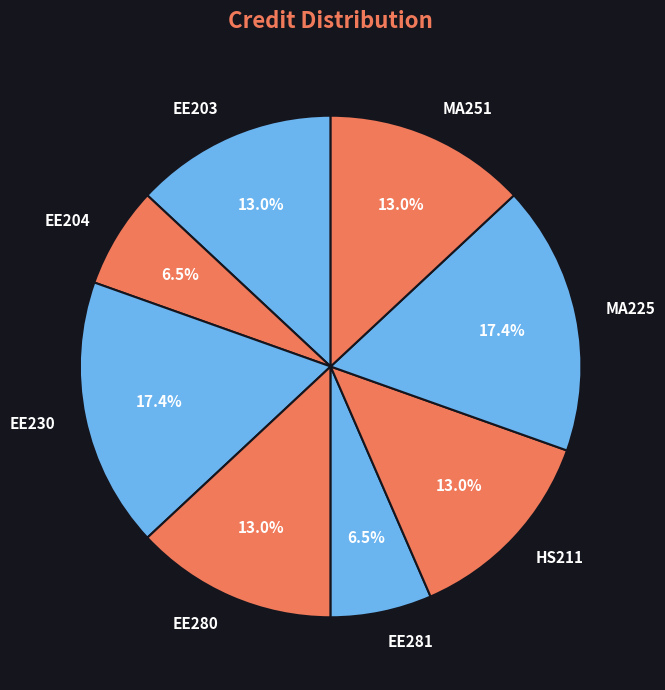

True or false: EE204 accounts for 21% of the total.

False